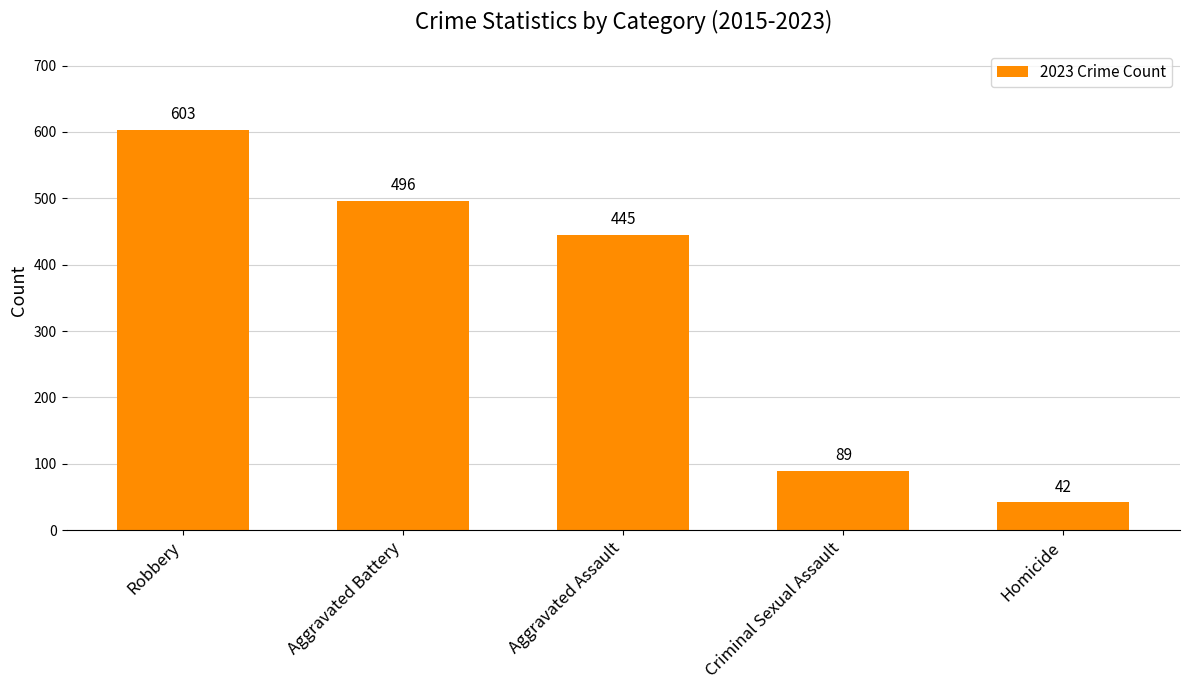

Are the bars grouped side by side (vs. stacked)?

No